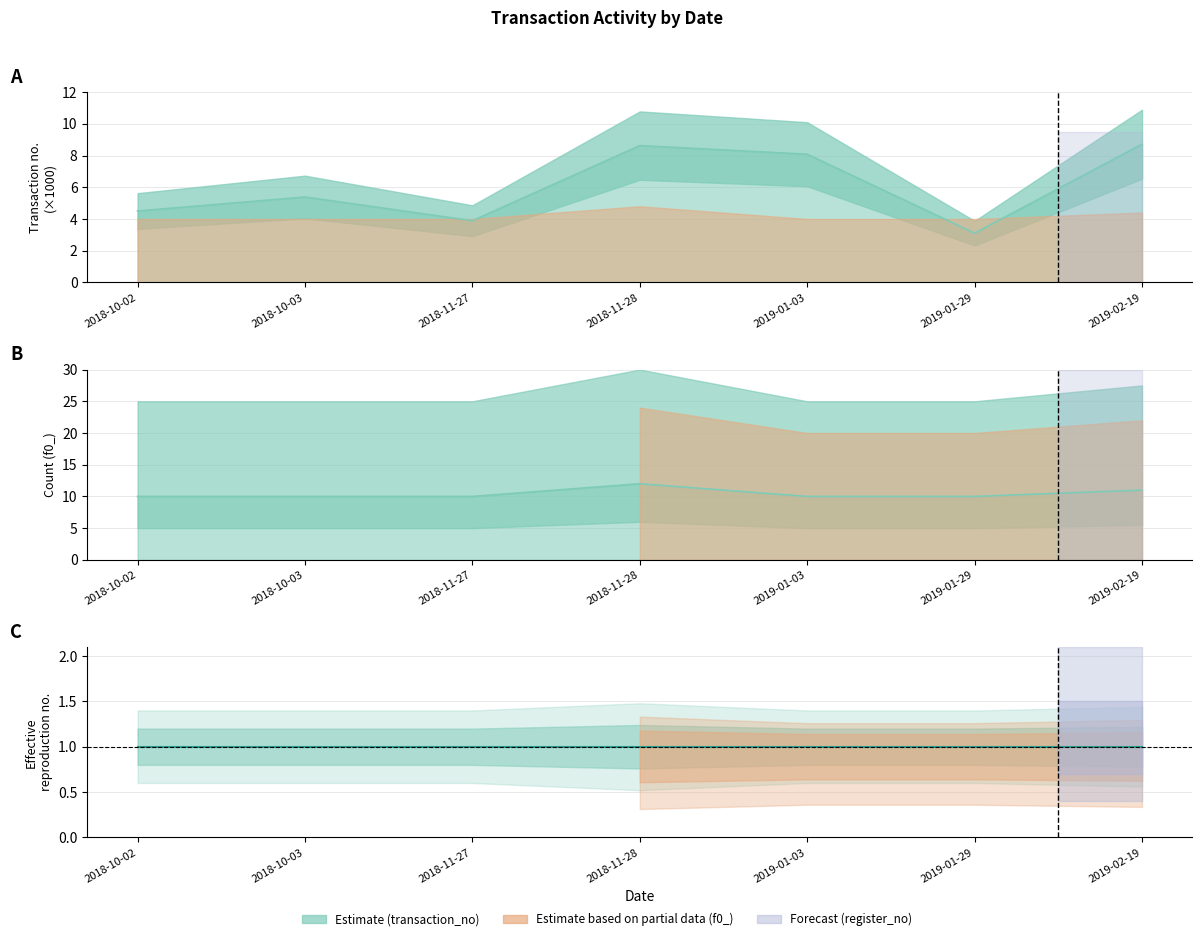

True or false: transaction_no and f0_ (count) intersect in this chart.

False